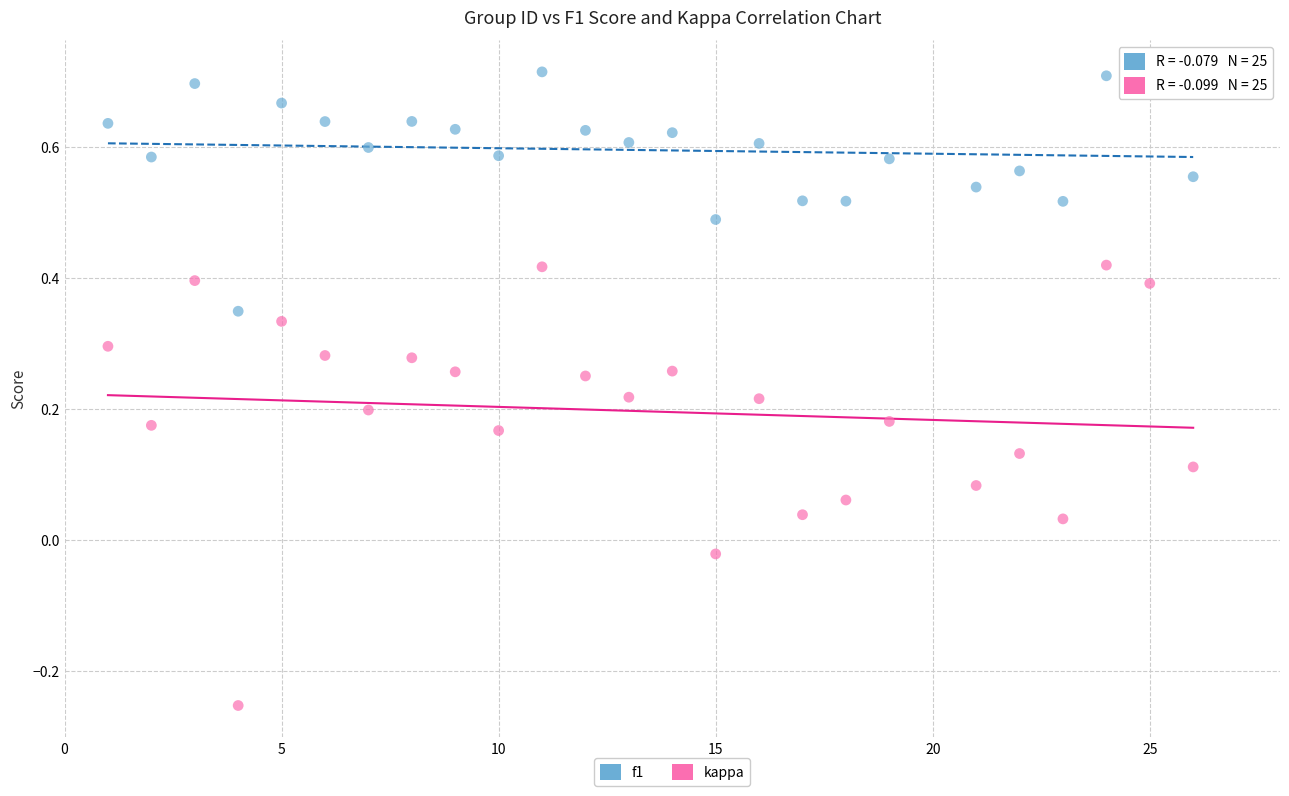

Which series reaches the minimum Y coordinate?

kappa